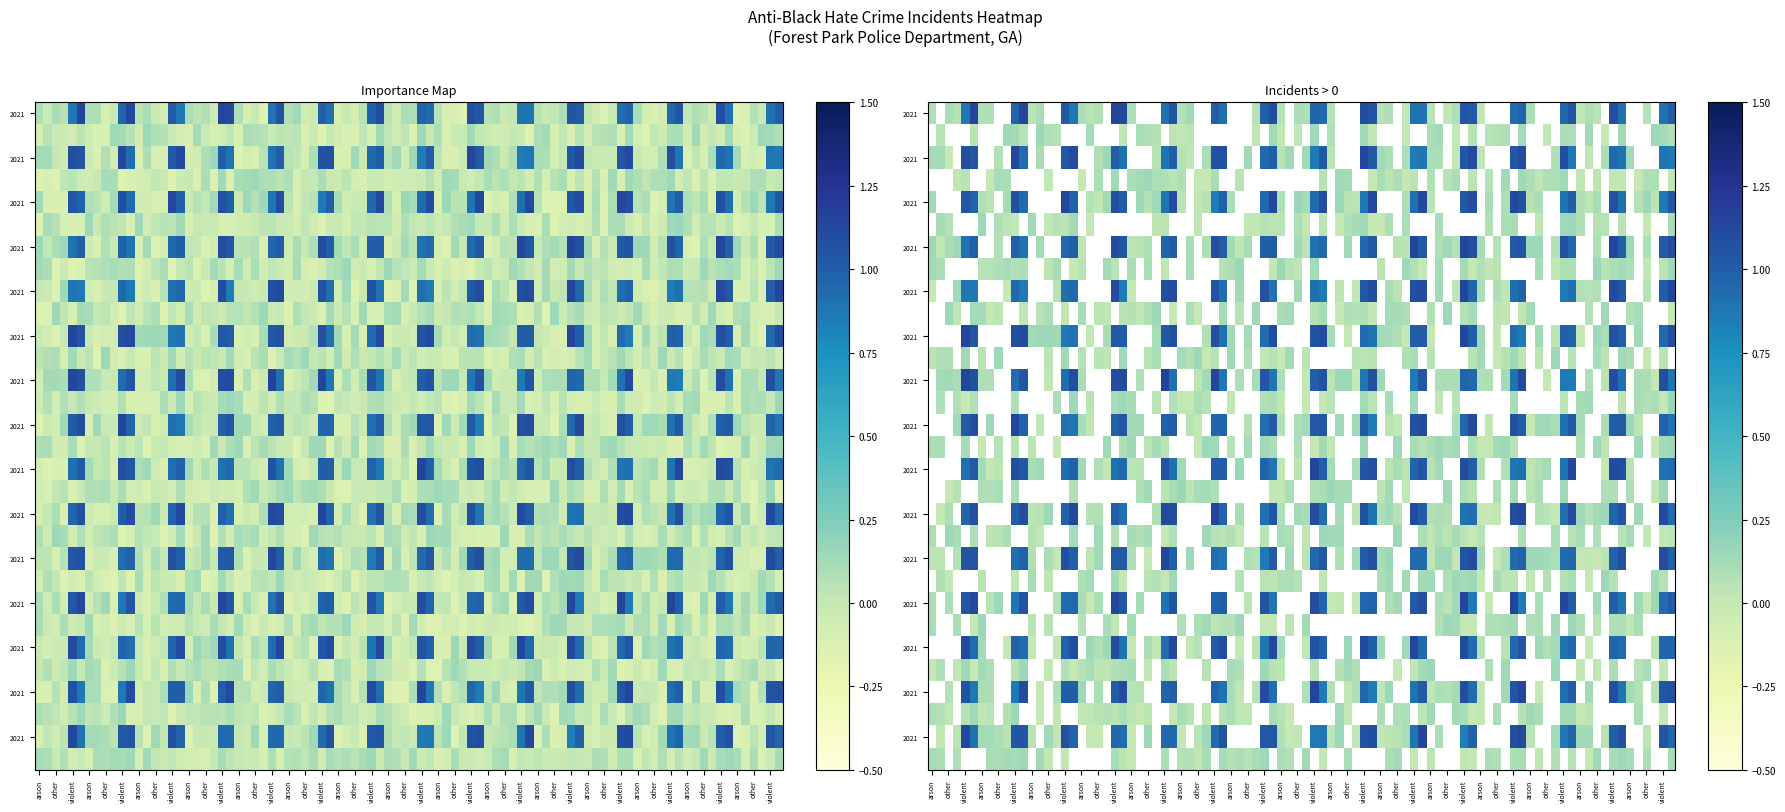

What is the greatest value displayed?

1